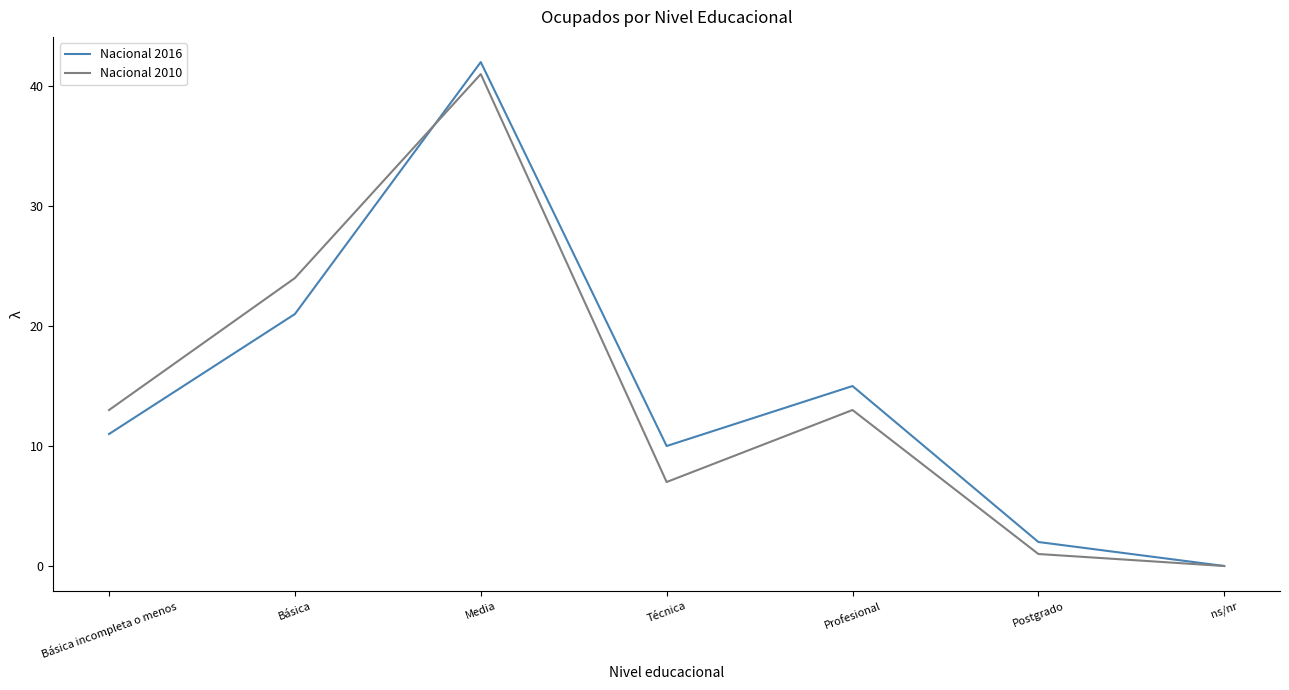

What position from the left is Media?

3